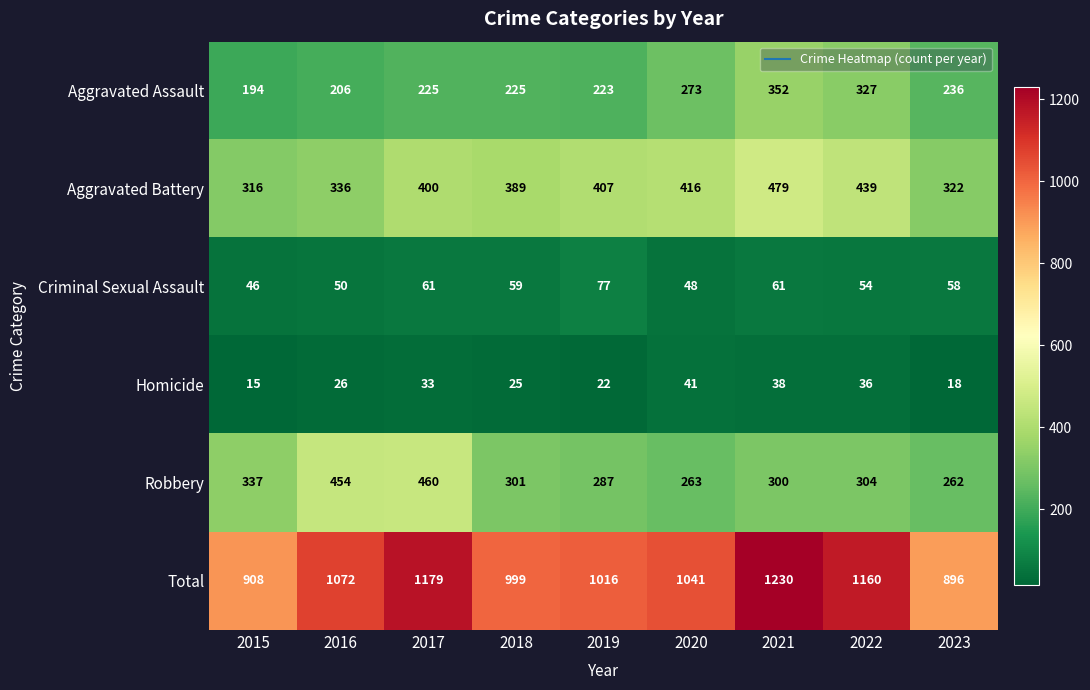

What is the difference between the maximum and second lowest values in the Robbery series?

197